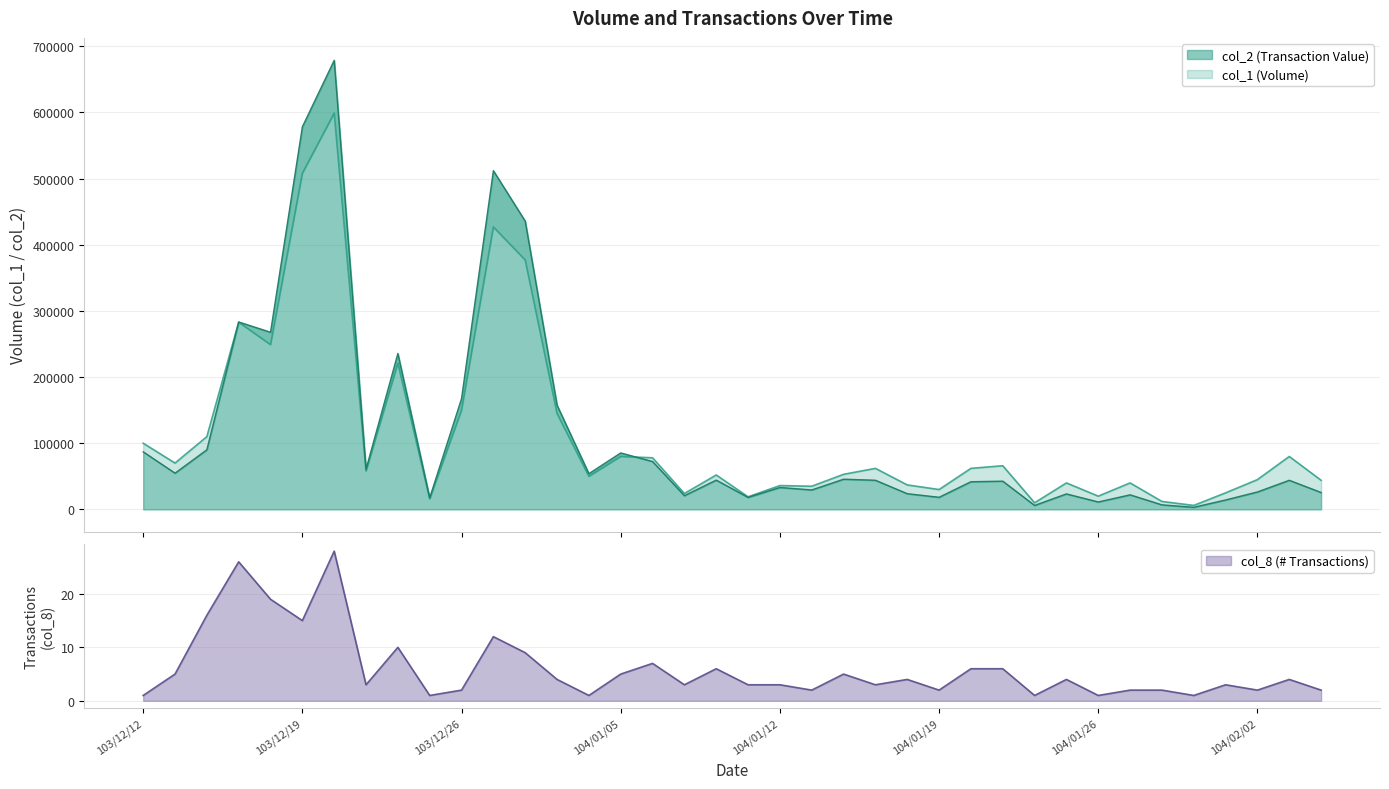

How many times do col_1 line and col_2 line cross each other?

2